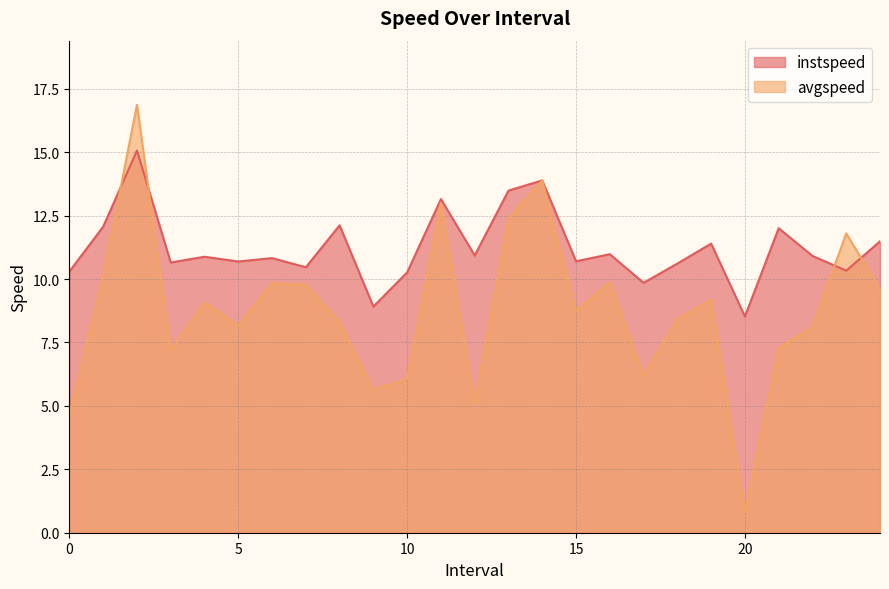

At how many categories does at least one series exceed 13?

4